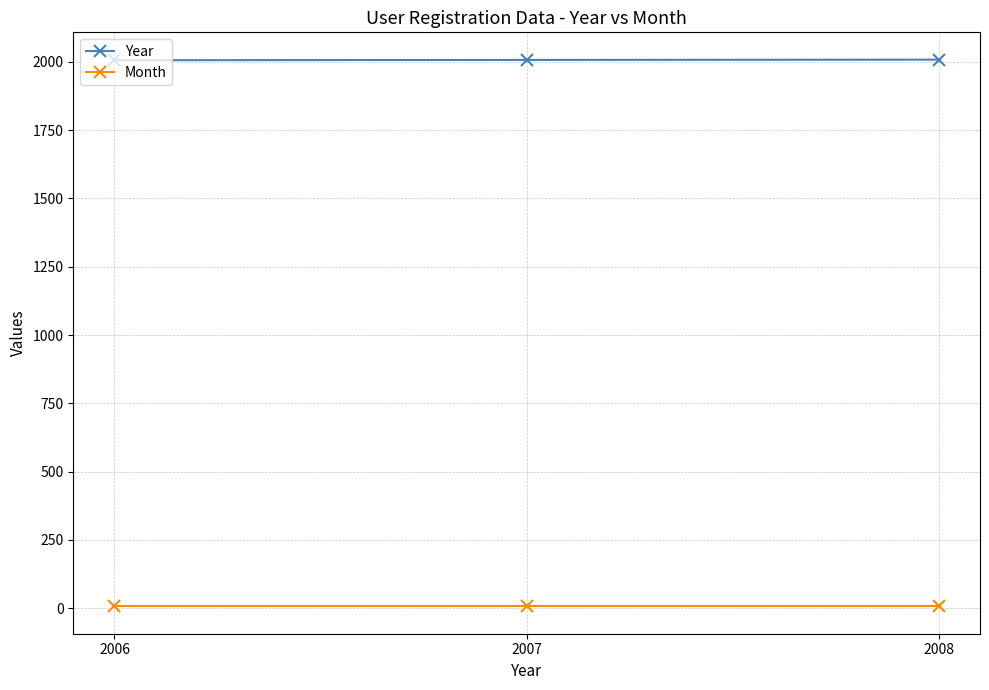

What is the sum of the Month values at 2007 and 2006?

14